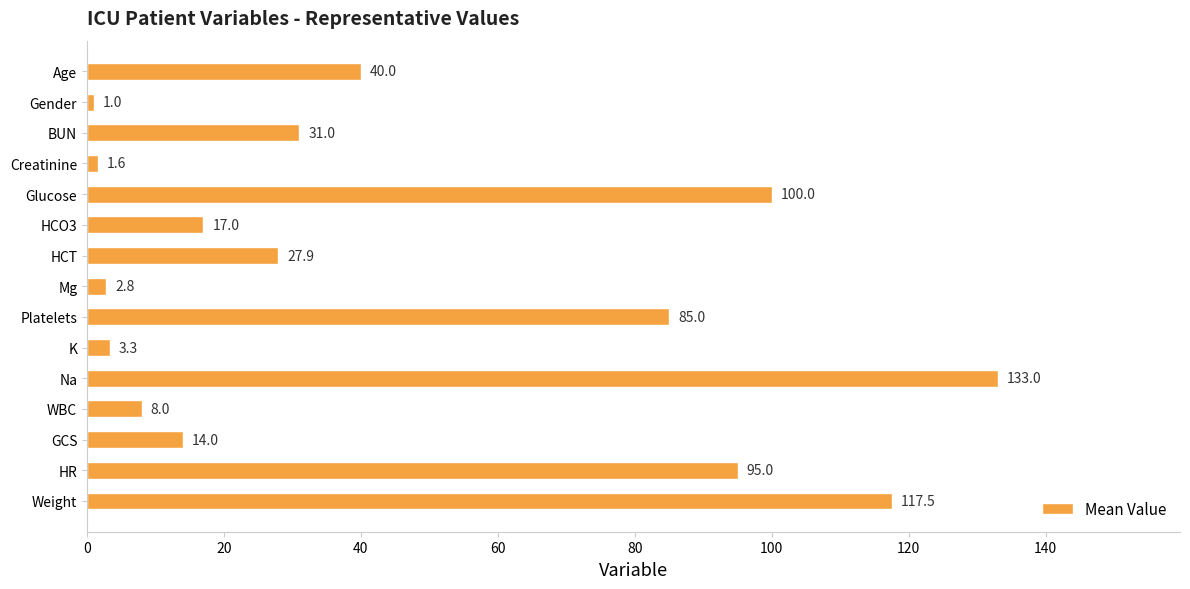

At which label is the value closest to 67?

Platelets